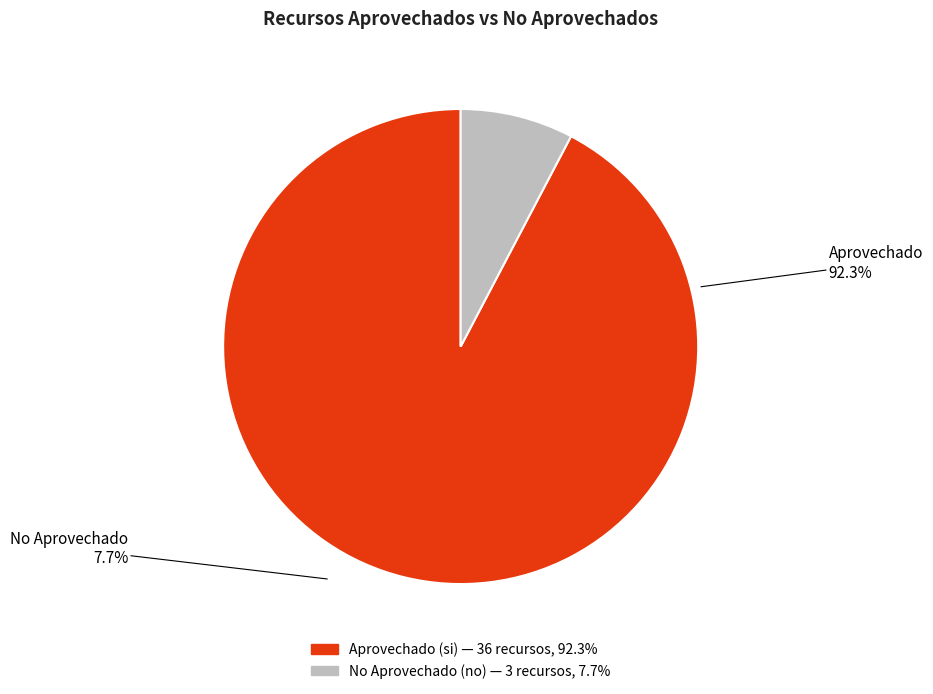

Is there any slice that represents more than half of the pie?

Yes